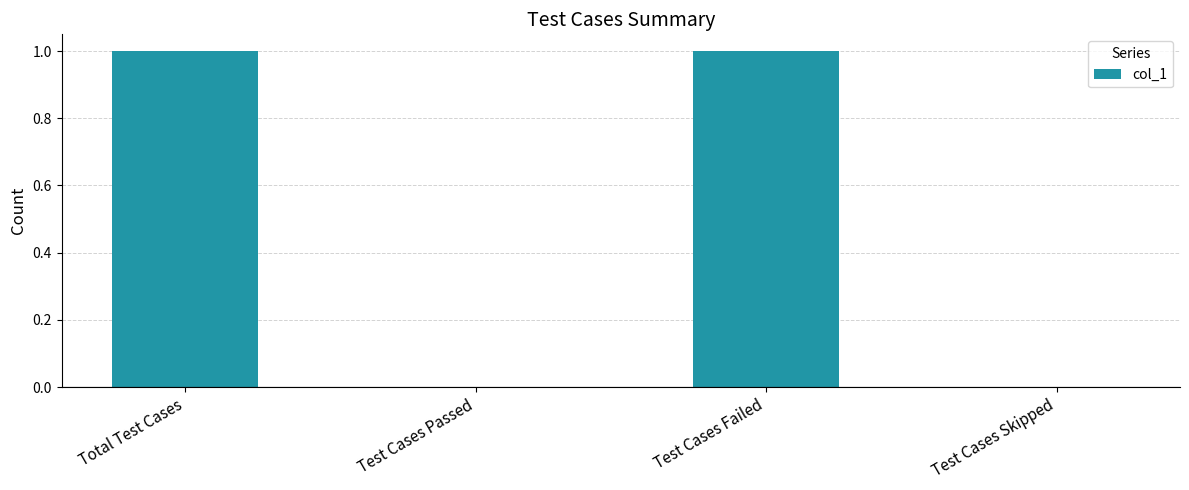

The value at Test Cases Skipped is 1. True or false?

False